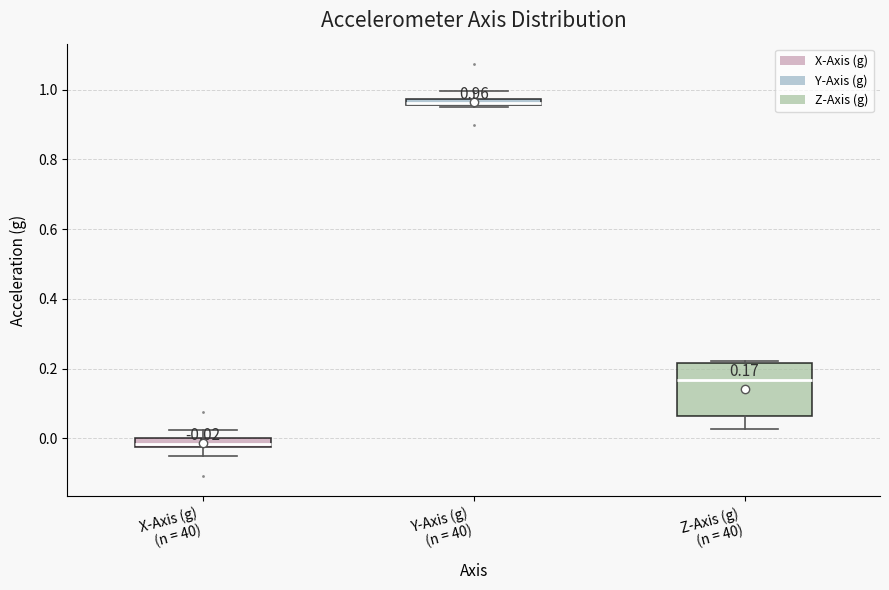

Which box has the highest median line?

Y-Axis (g) (n = 40)